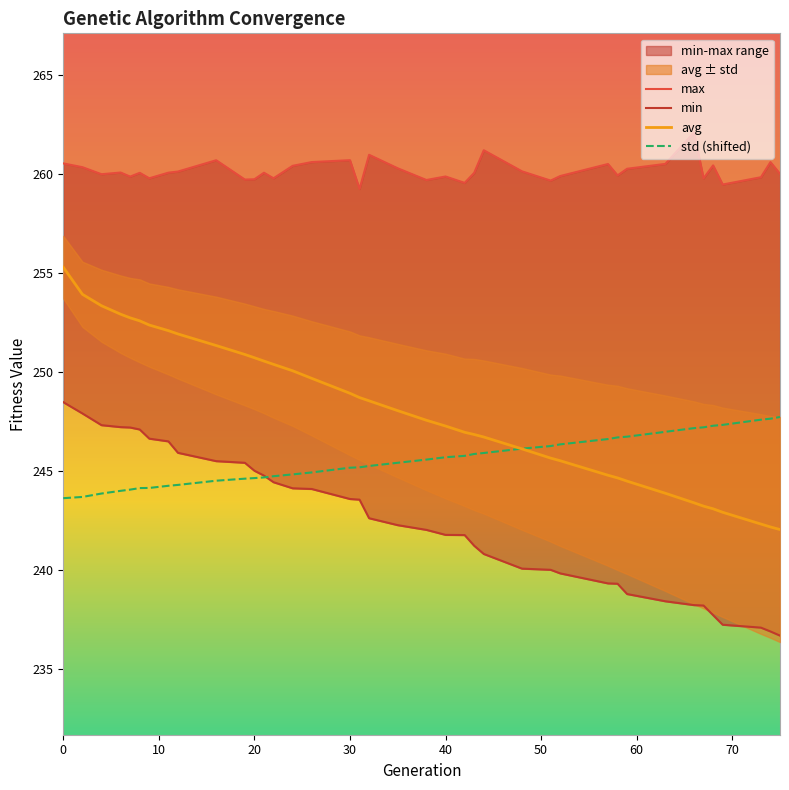

What is the average value of the avg series?

248.1